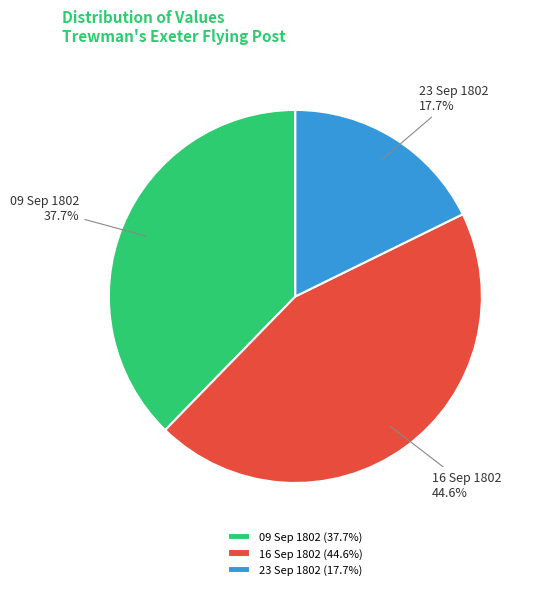

Combined, what portion of the pie is 09 Sep 1802 and 16 Sep 1802?

82.3%